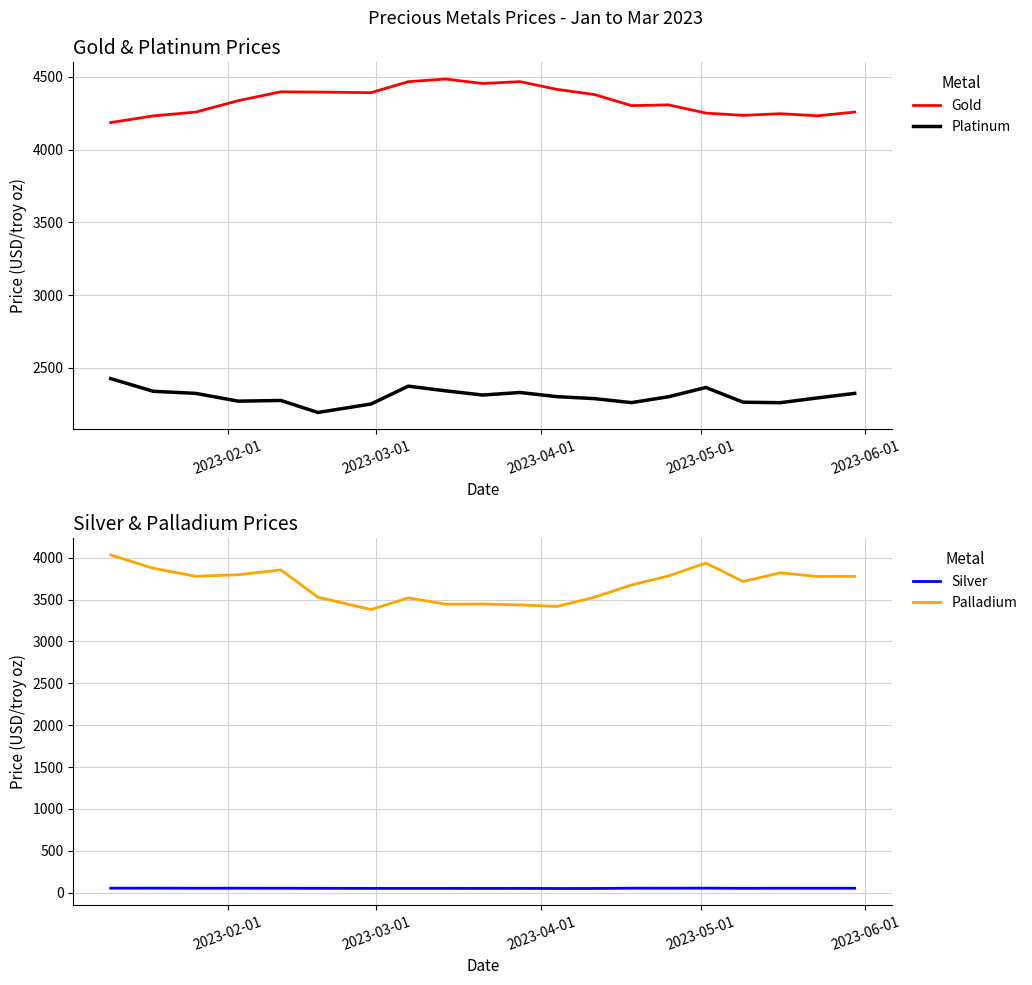

Which series has the largest range (max minus min)?

Palladium